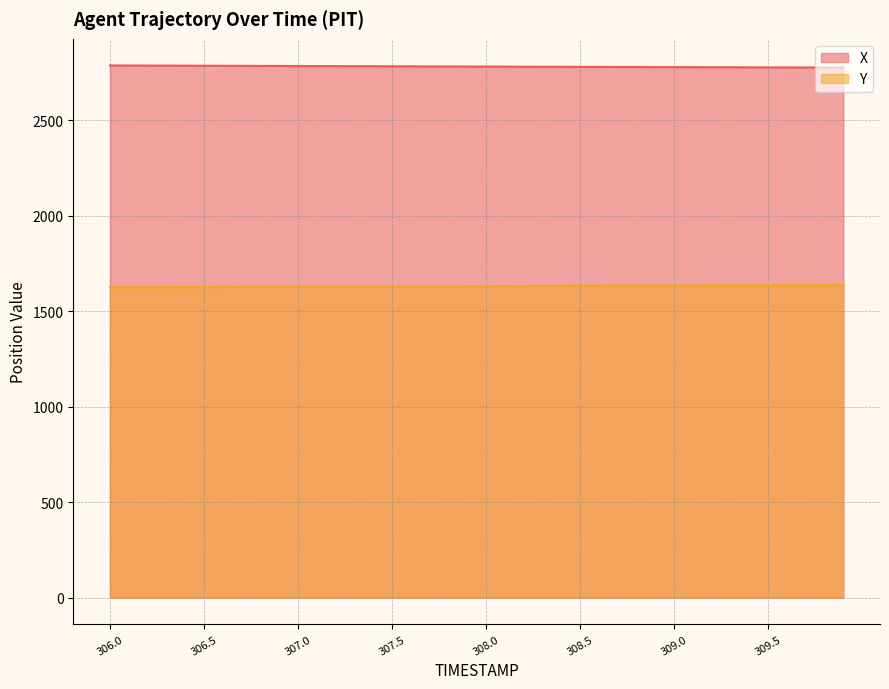

What is the highest value of the Y series?

1637.8